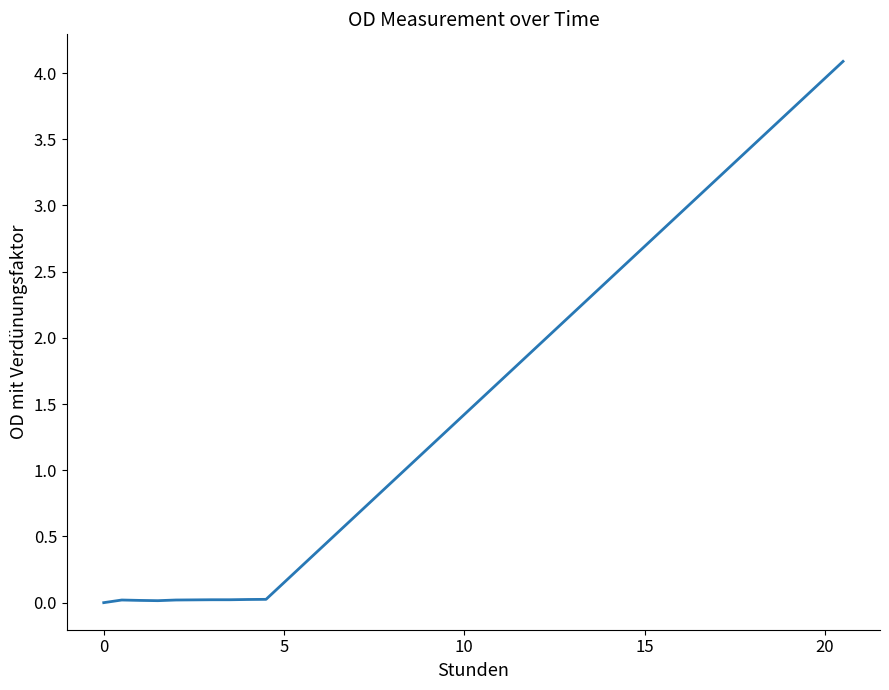

What is the maximum value shown in the chart?

4.1